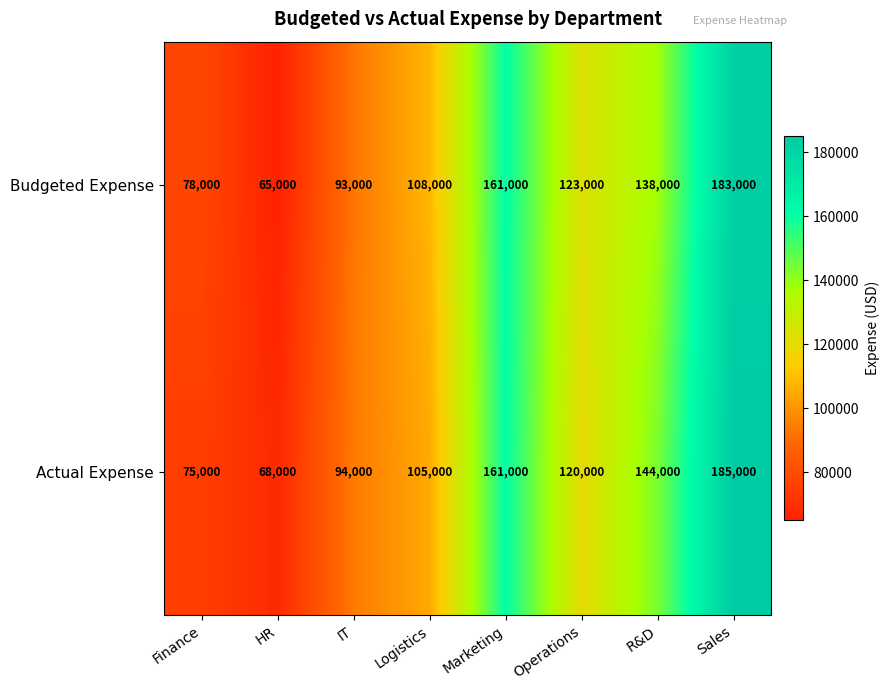

What is the maximum value shown in the chart?

185000